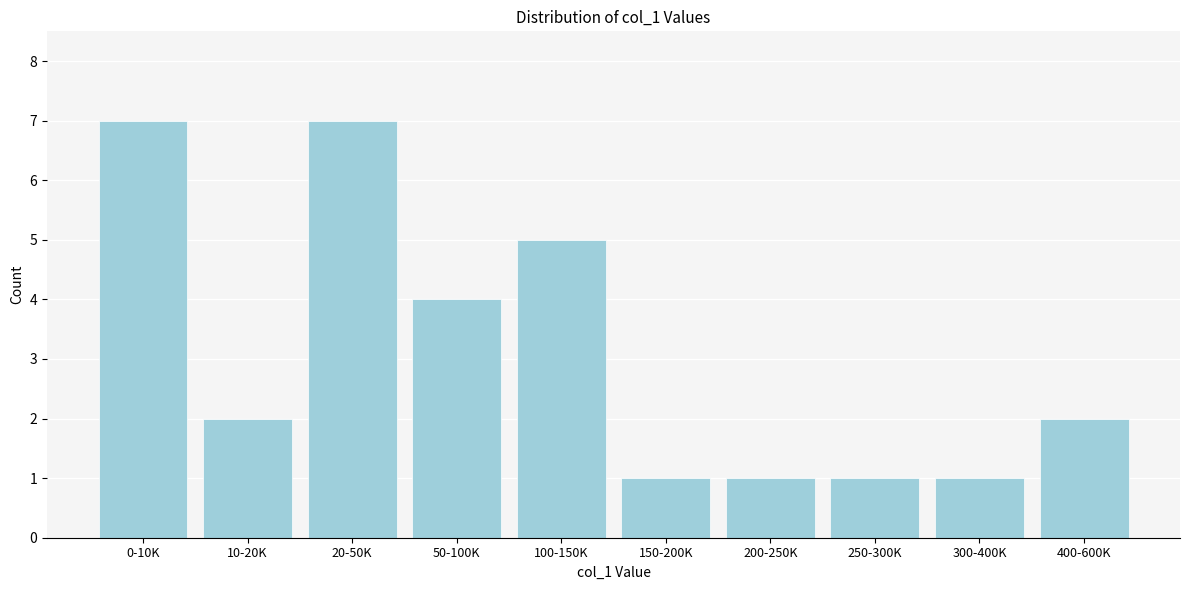

Reading left to right, list all the values displayed in this chart.

7	2	7	4	5	1	1	1	1	2